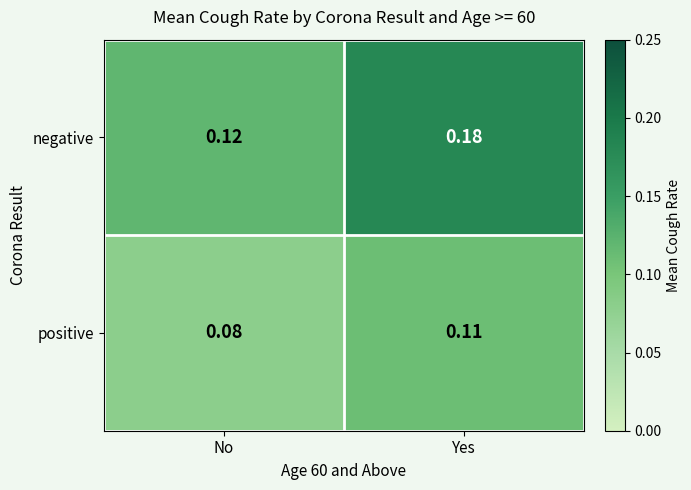

Which label corresponds to the smallest value in the chart?

No